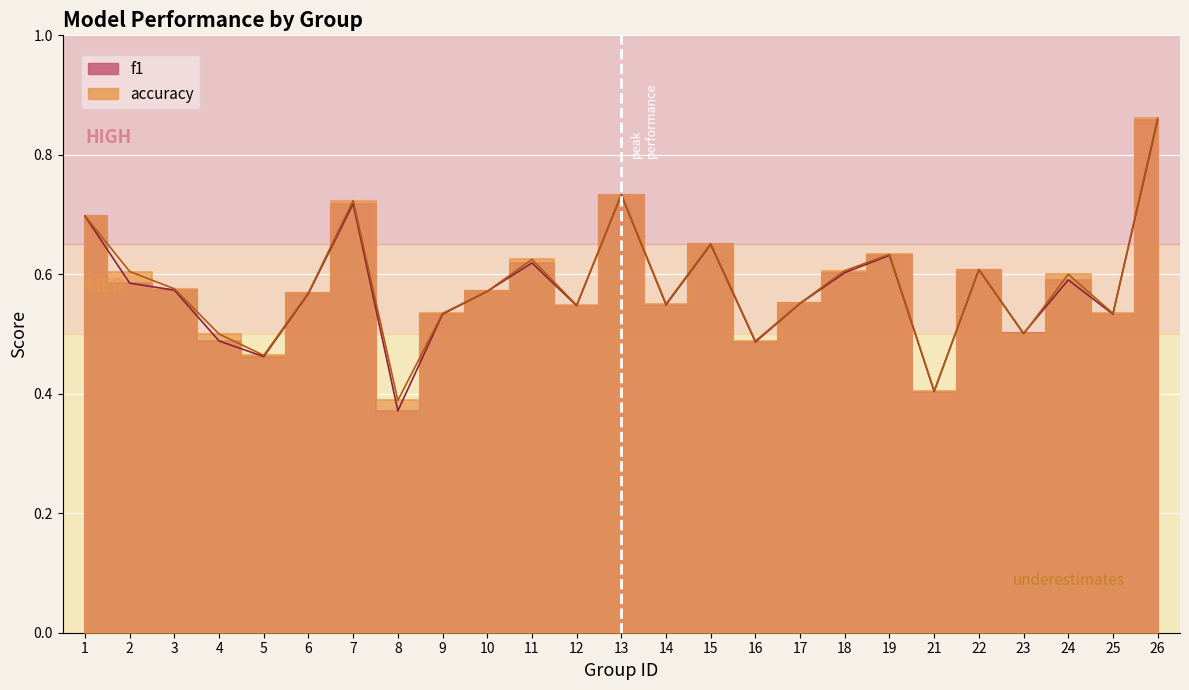

Reading left to right, list all the values displayed in this chart.

f1: 1=0.7	2=0.6	3=0.6	4=0.5	5=0.5	6=0.6	7=0.7	8=0.4	9=0.5	10=0.6	11=0.6	12=0.5	13=0.7	14=0.5	15=0.7	16=0.5	17=0.6	18=0.6	19=0.6	21=0.4	22=0.6	23=0.5	24=0.6	25=0.5	26=0.9
accuracy: 1=0.7	2=0.6	3=0.6	4=0.5	5=0.5	6=0.6	7=0.7	8=0.4	9=0.5	10=0.6	11=0.6	12=0.5	13=0.7	14=0.6	15=0.7	16=0.5	17=0.6	18=0.6	19=0.6	21=0.4	22=0.6	23=0.5	24=0.6	25=0.5	26=0.9